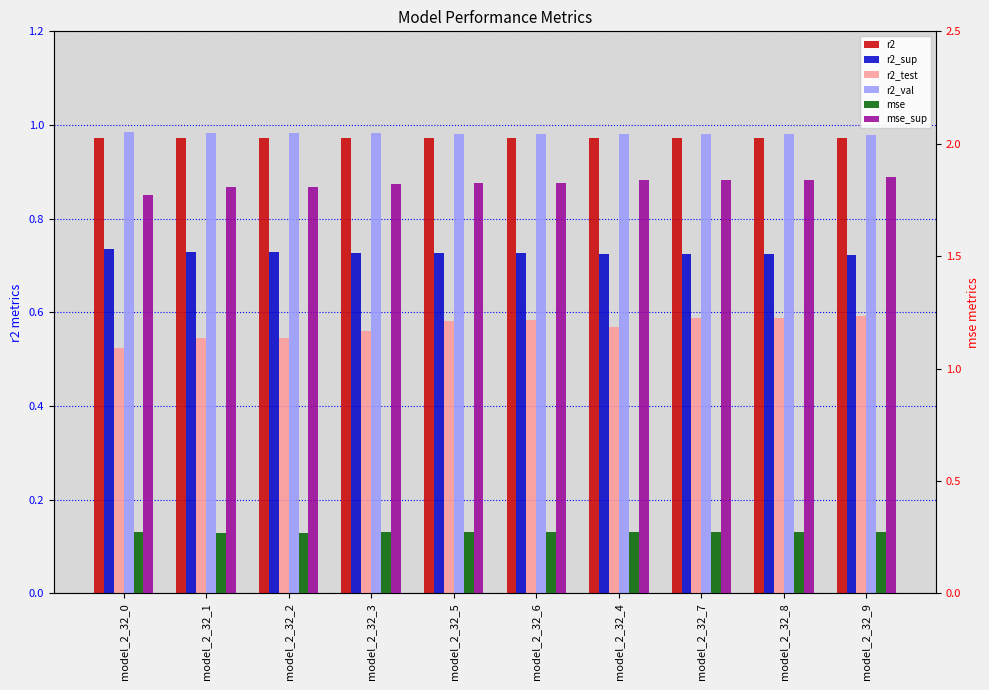

Which series has the largest total across all categories?

mse_sup